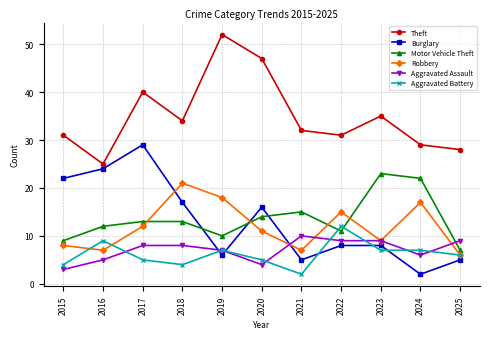

How many data points does each series have?

11